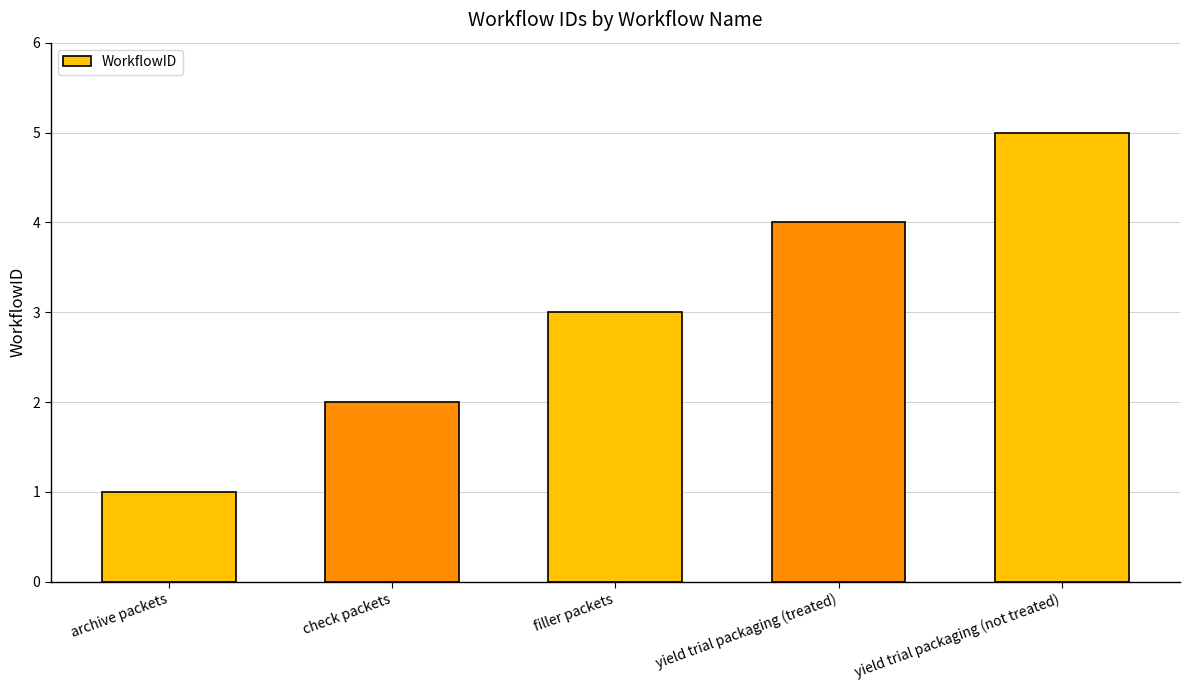

What is the label of the 5th bar from the right?

archive packets